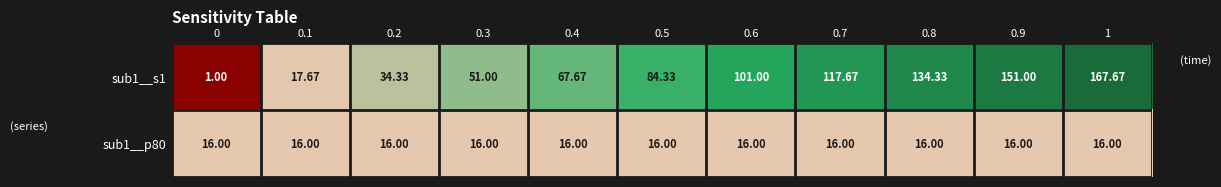

Is the value of sub1__s1 at 0.1 greater than the value of sub1__p80 at 0.4?

Yes